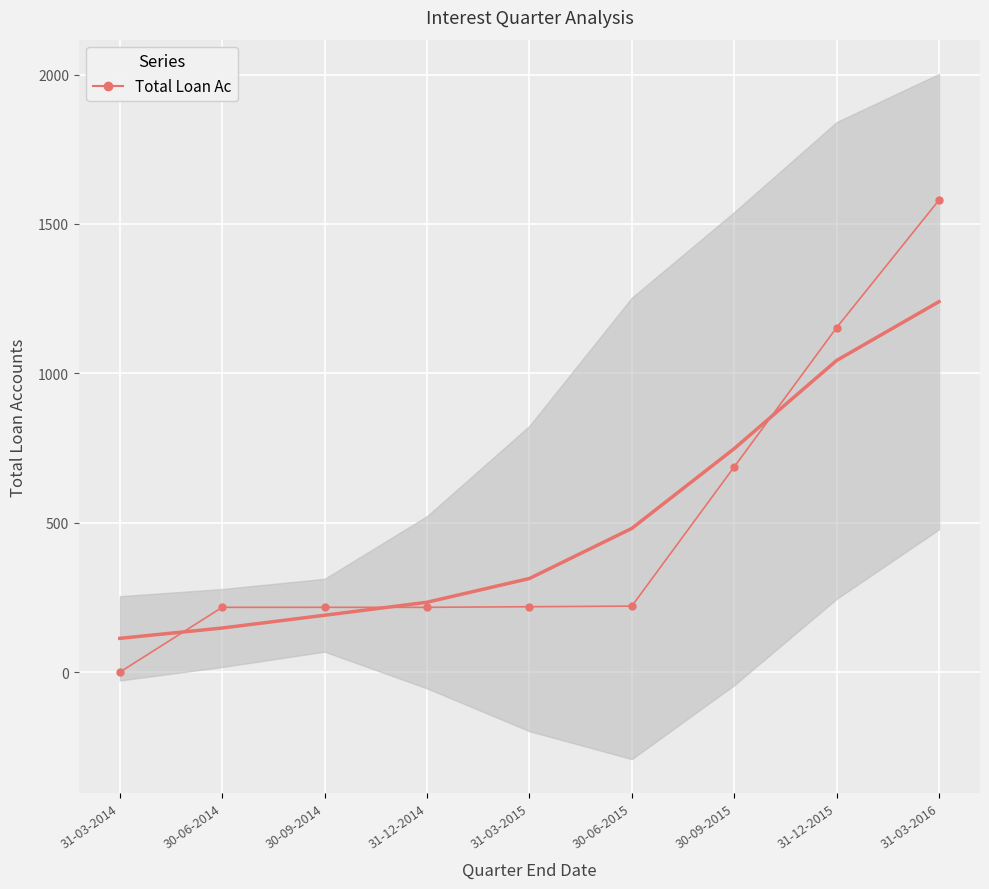

What is the difference between the second highest and minimum values?

1153